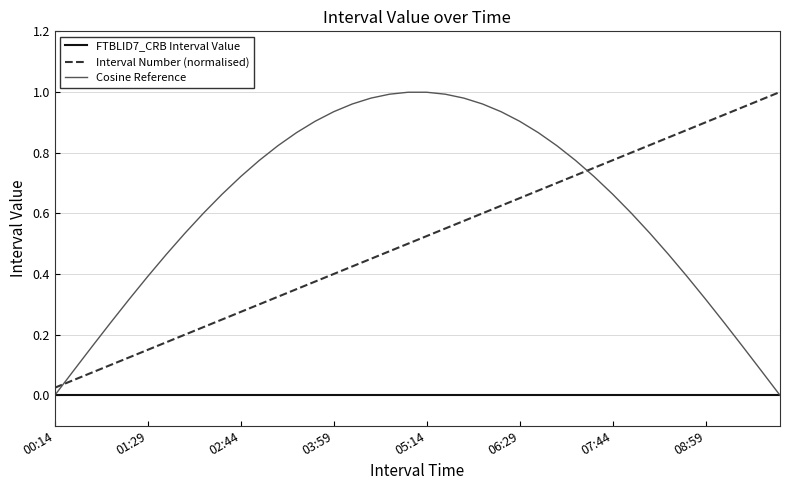

After their last crossing, which series has the higher values: Cosine Reference or Interval Number (normalised)?

Interval Number (normalised)